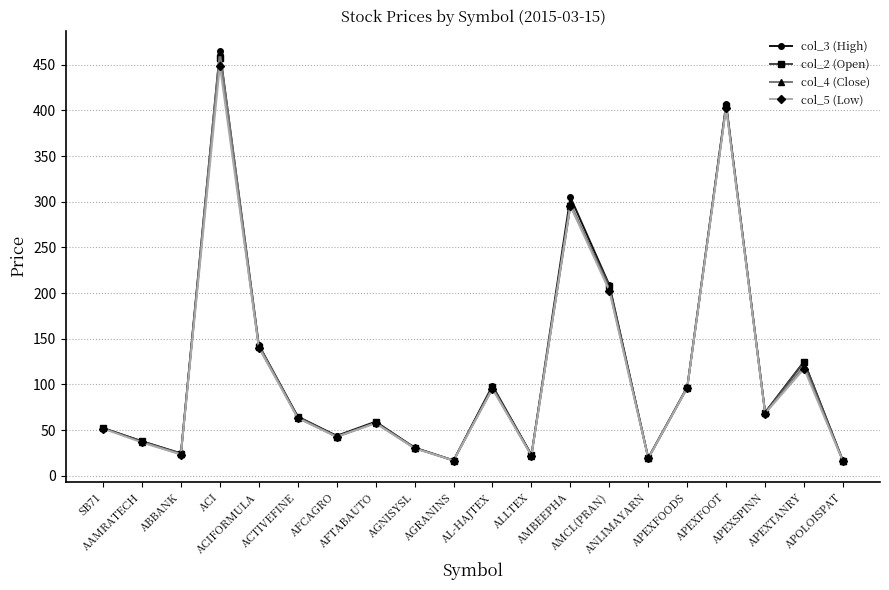

At which category does col_3 (High) reach its first local peak?

ACI